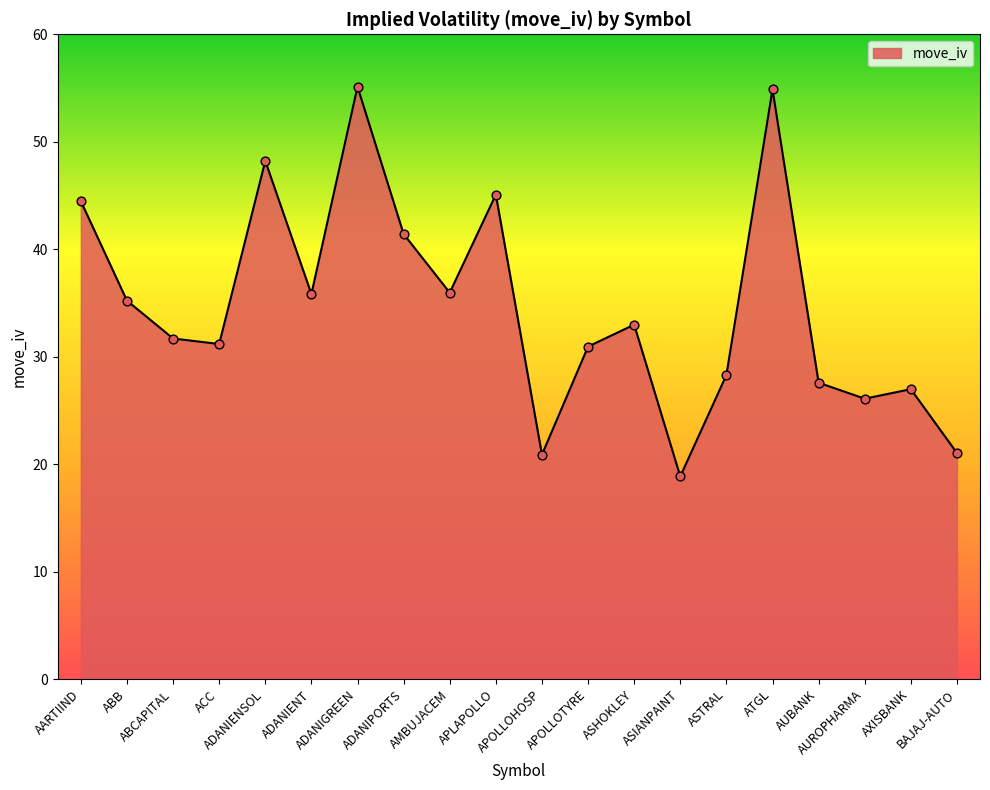

What is the change in value from APOLLOHOSP to ASIANPAINT?

-2.0